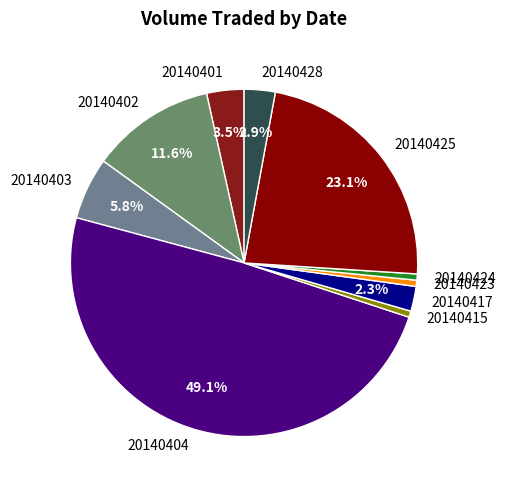

What percentage is the 20140425 slice, to the nearest percent?

23%